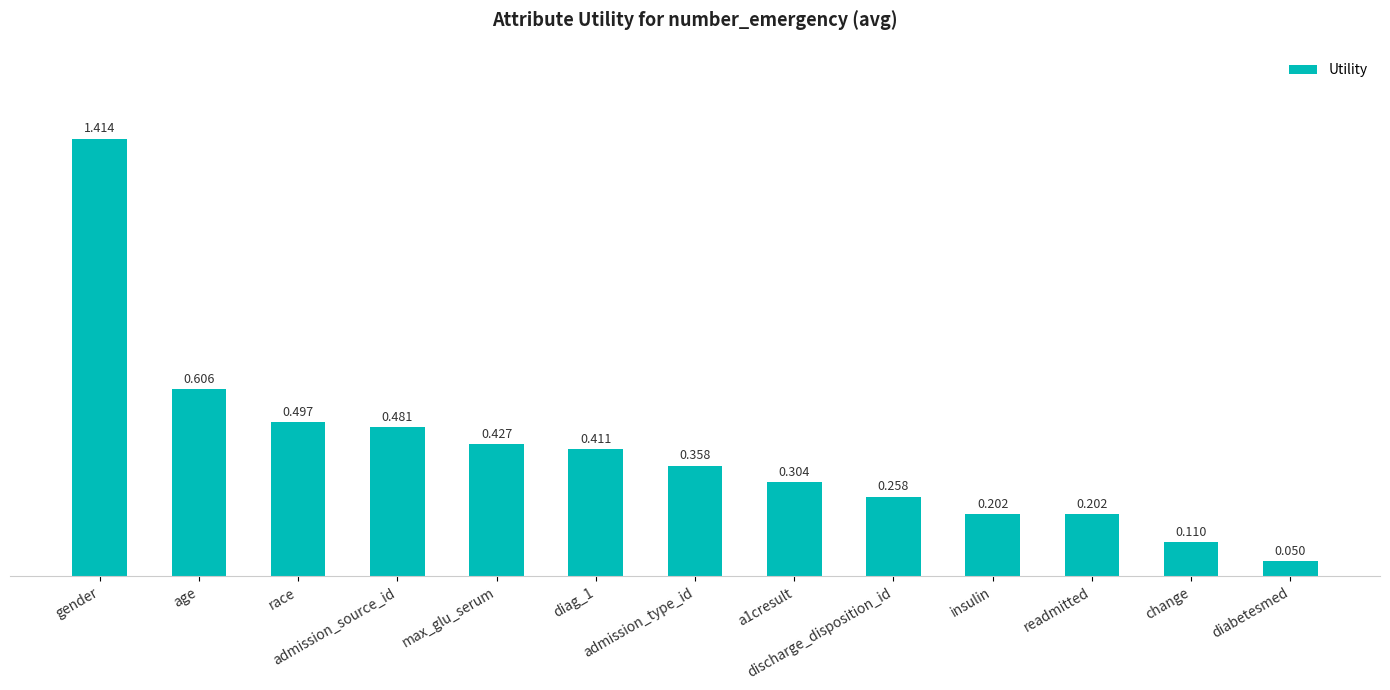

Reading left to right, extract all data points from this chart.

gender=1.4	age=0.6	race=0.5	admission_source_id=0.5	max_glu_serum=0.4	diag_1=0.4	admission_type_id=0.4	a1cresult=0.3	discharge_disposition_id=0.3	insulin=0.2	readmitted=0.2	change=0.1	diabetesmed=0.1